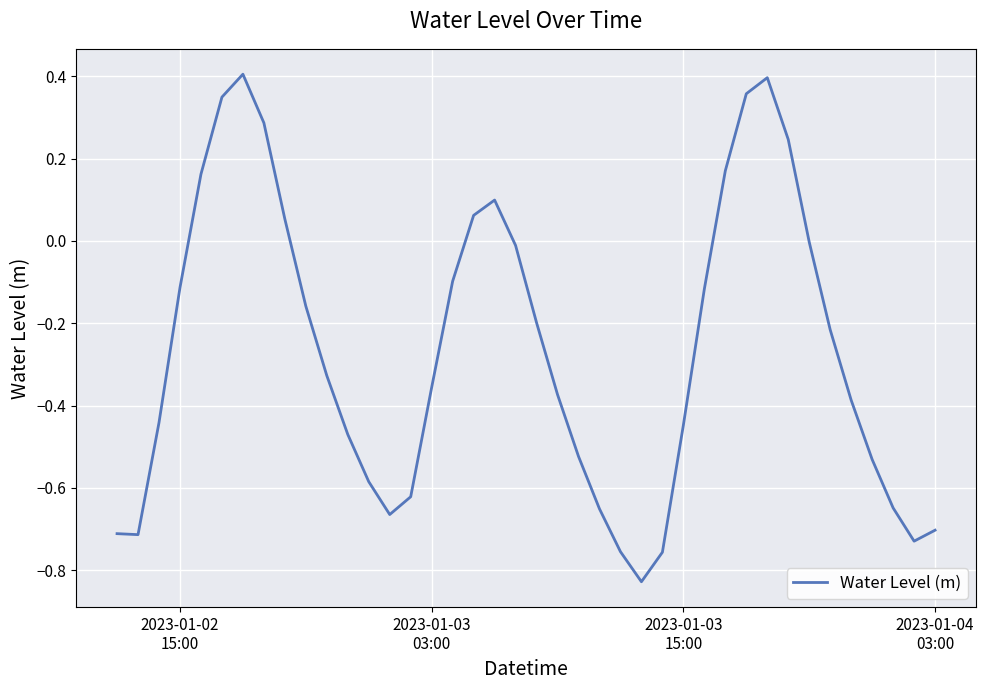

What is the difference between the maximum and minimum values?

1.2